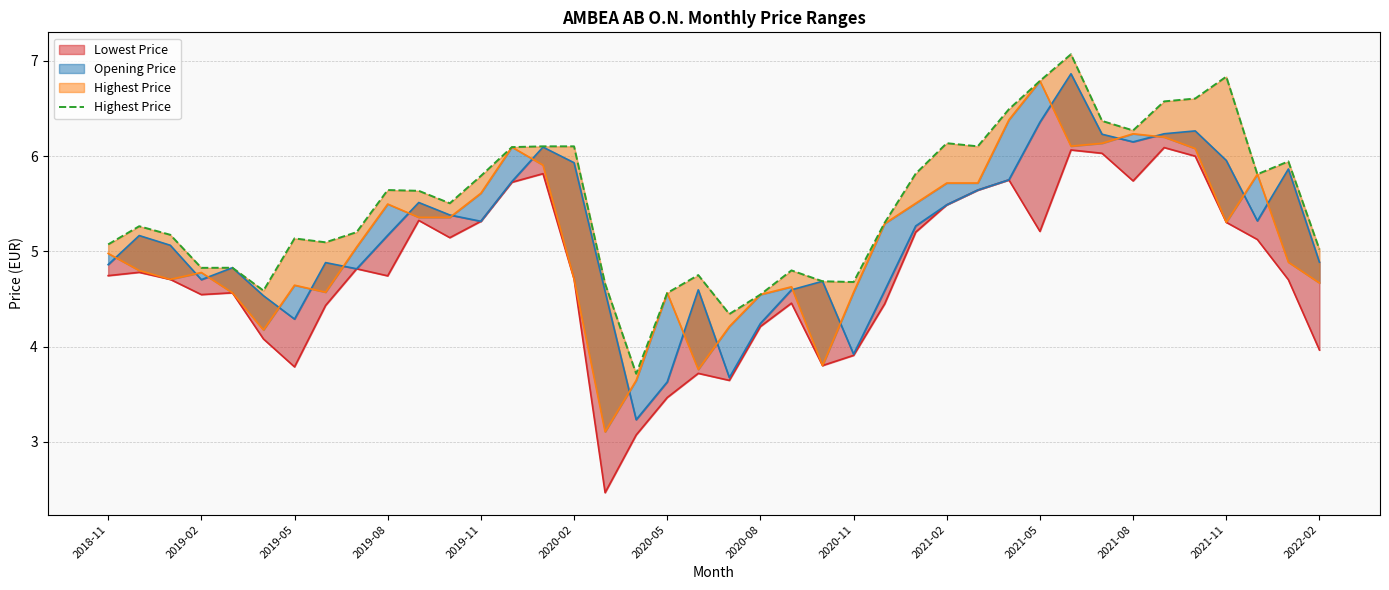

How many lines are shown in the chart?

1